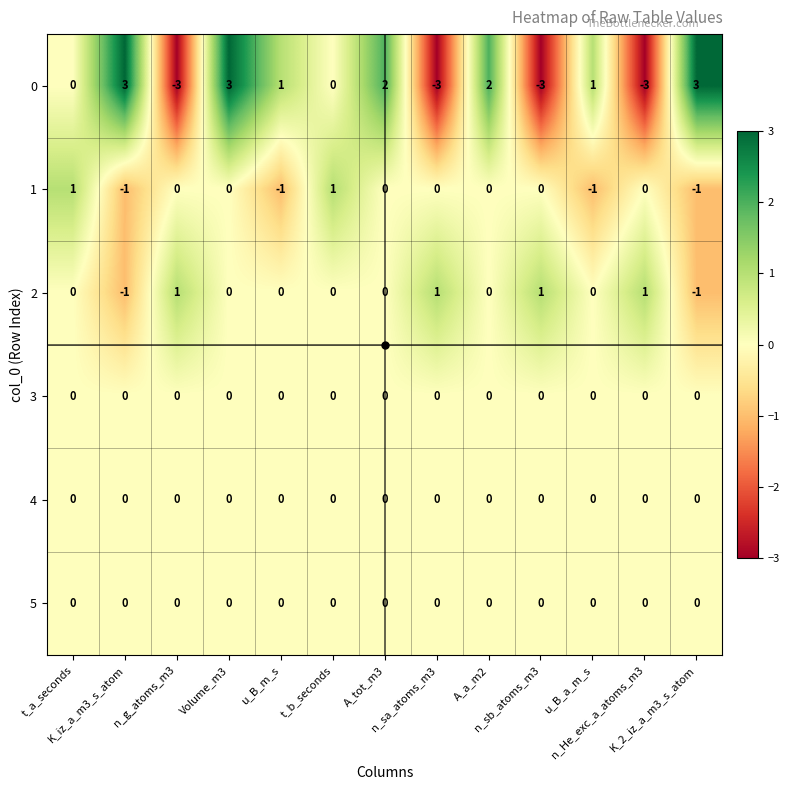

What is the difference between the highest and lowest values at n_sa_atoms_m3?

4